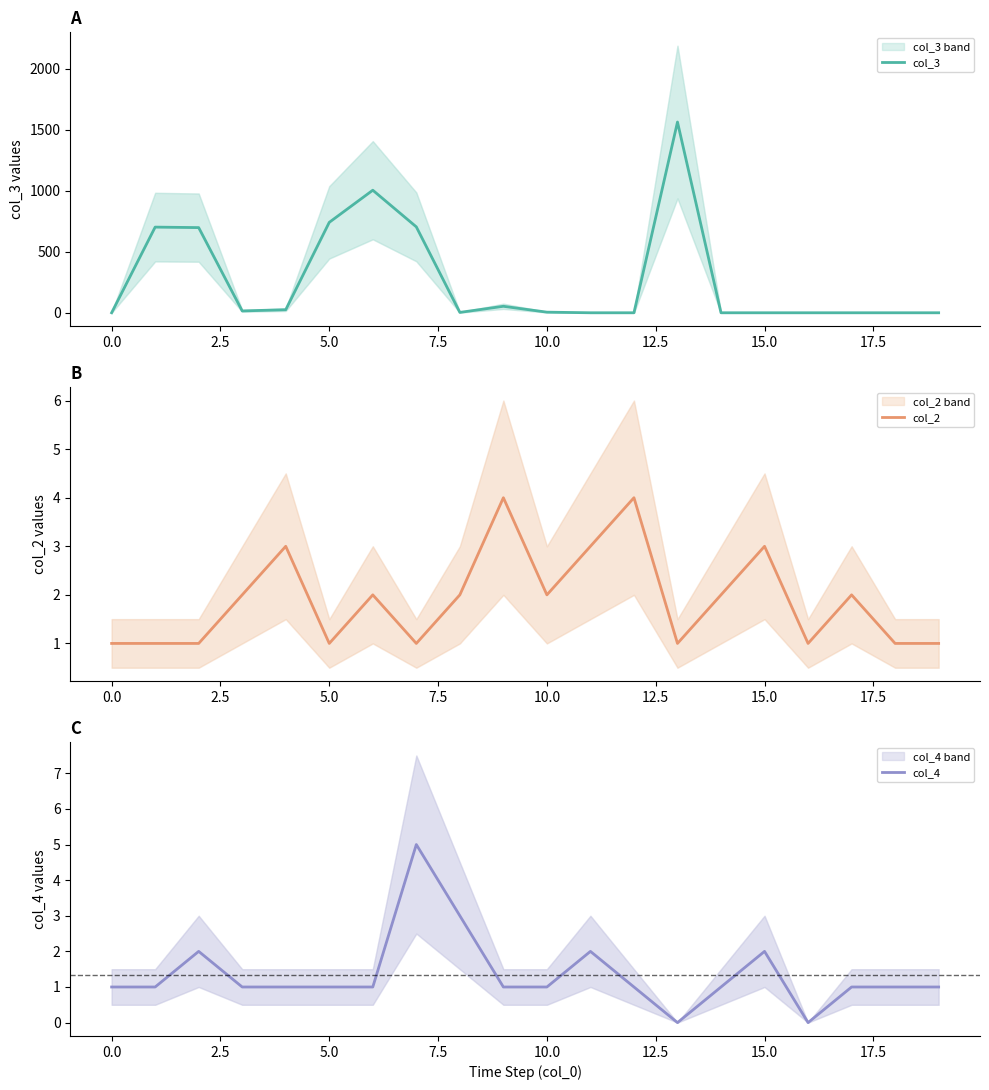

What is the highest value of the col_4 series?

5